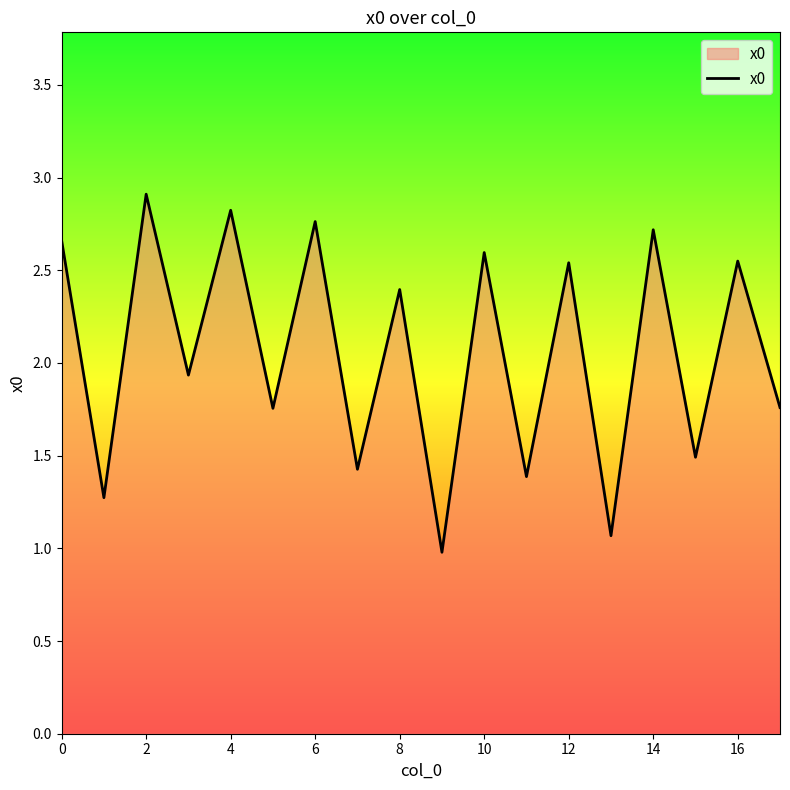

What is the difference between the maximum and minimum values?

1.9